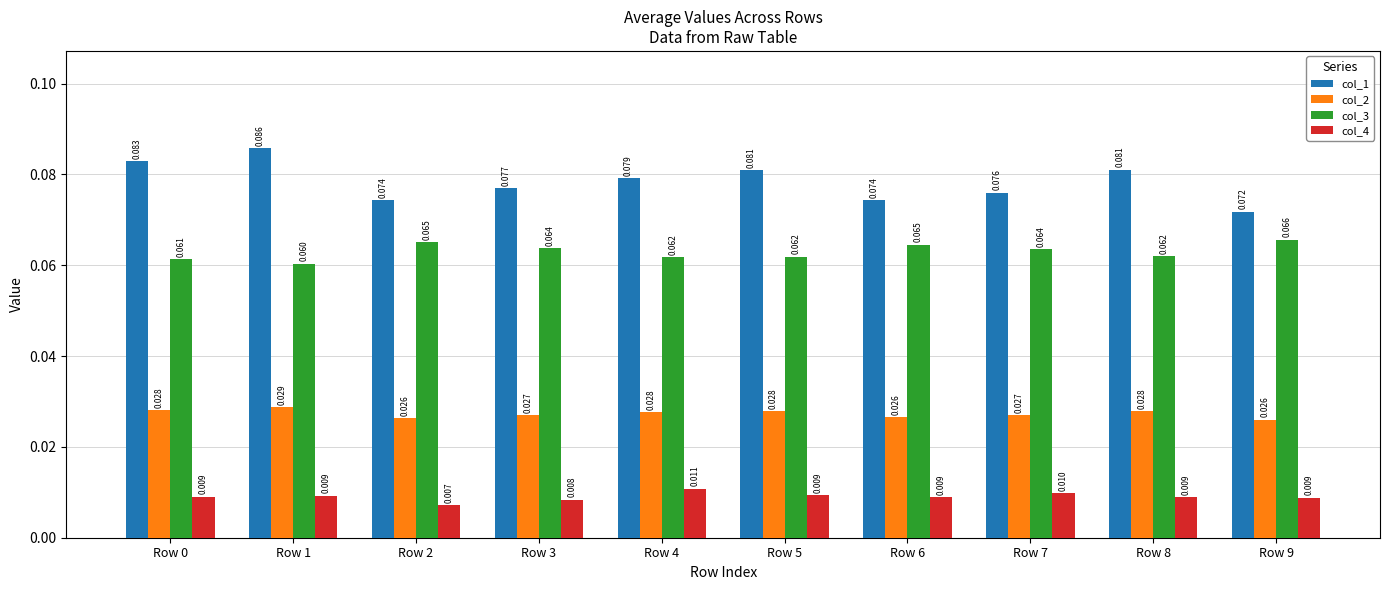

How many distinct data groups are displayed?

4